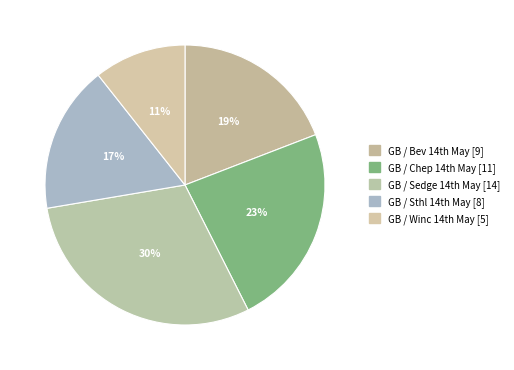

Which category has the biggest portion of the pie?

GB / Sedge 14th May